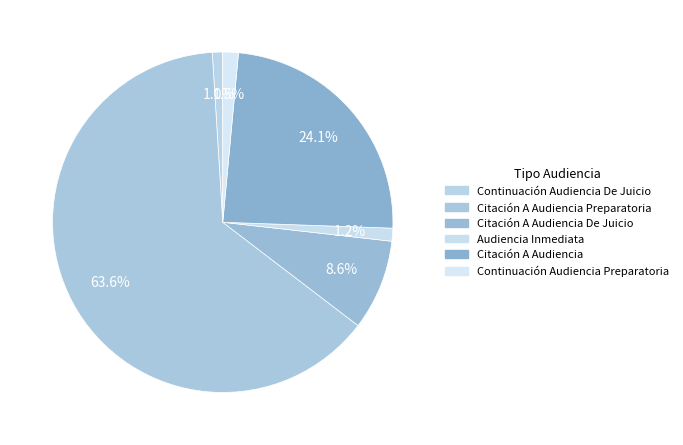

Does any single category account for the majority?

Yes